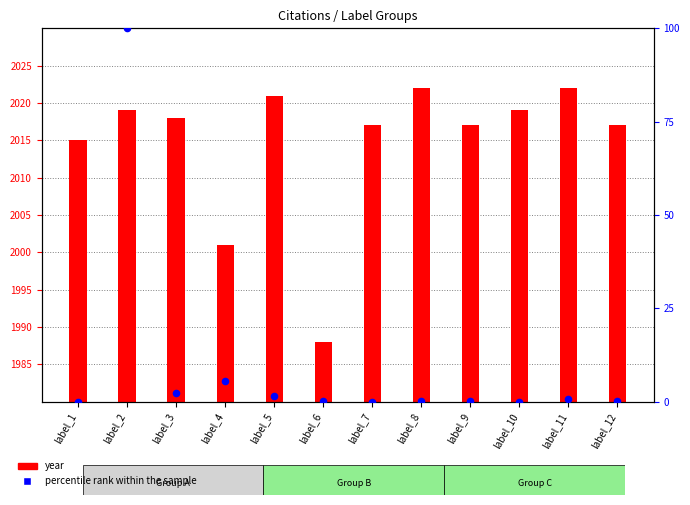

What are all the series names shown in the legend?

year, percentile rank within the sample